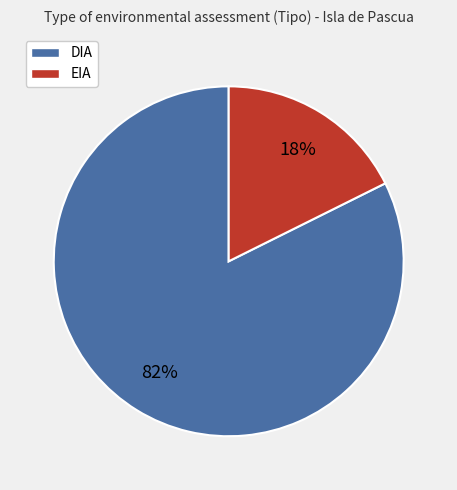

Is the sum of DIA and EIA greater than half?

Yes